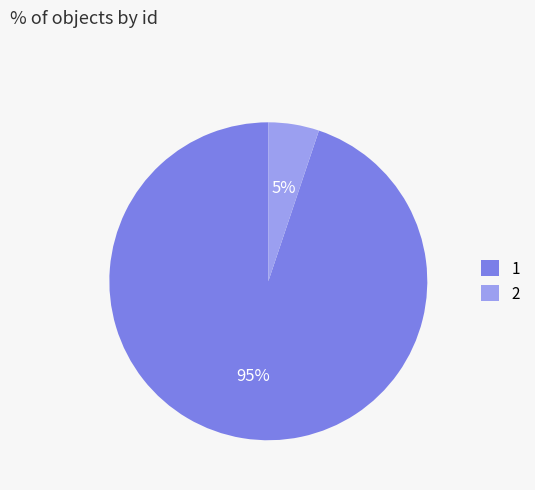

Which slice represents more than half of the pie?

1